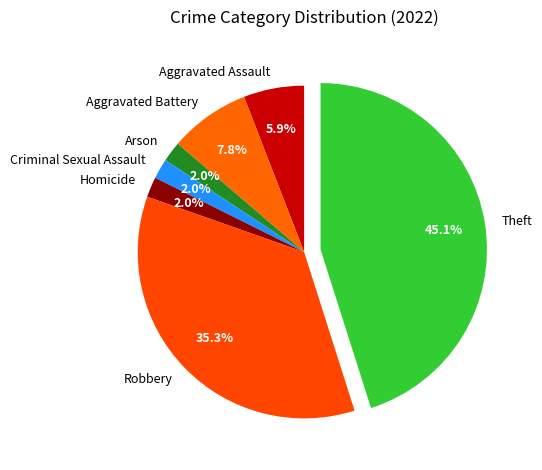

To the nearest percent, what percentage of the pie is Arson?

2%